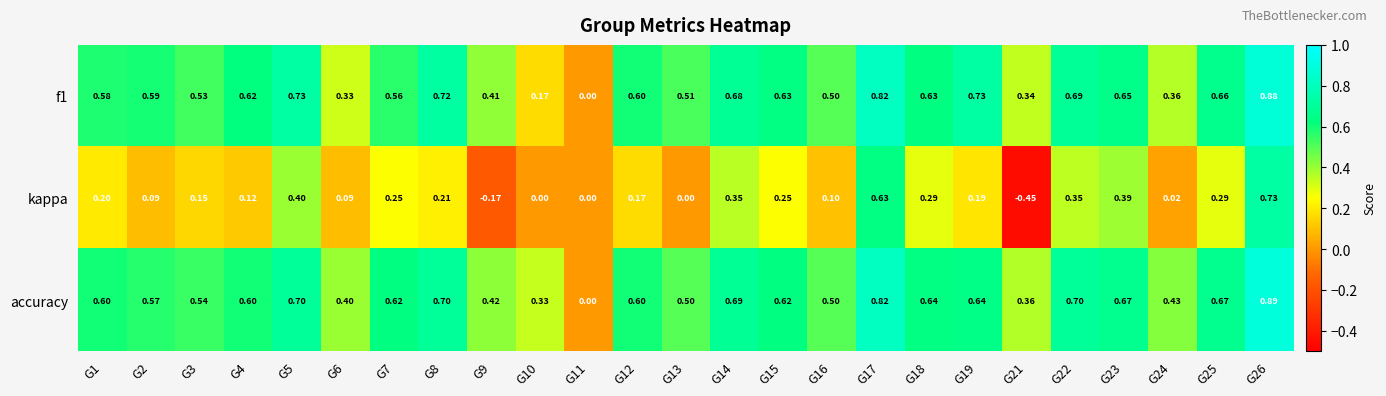

Which series has the largest total across all categories?

accuracy